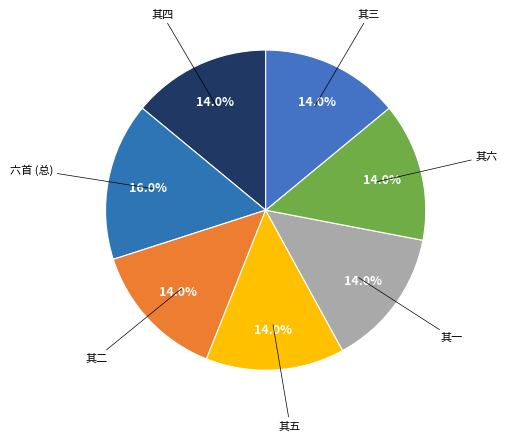

How many segments does this pie chart have?

7